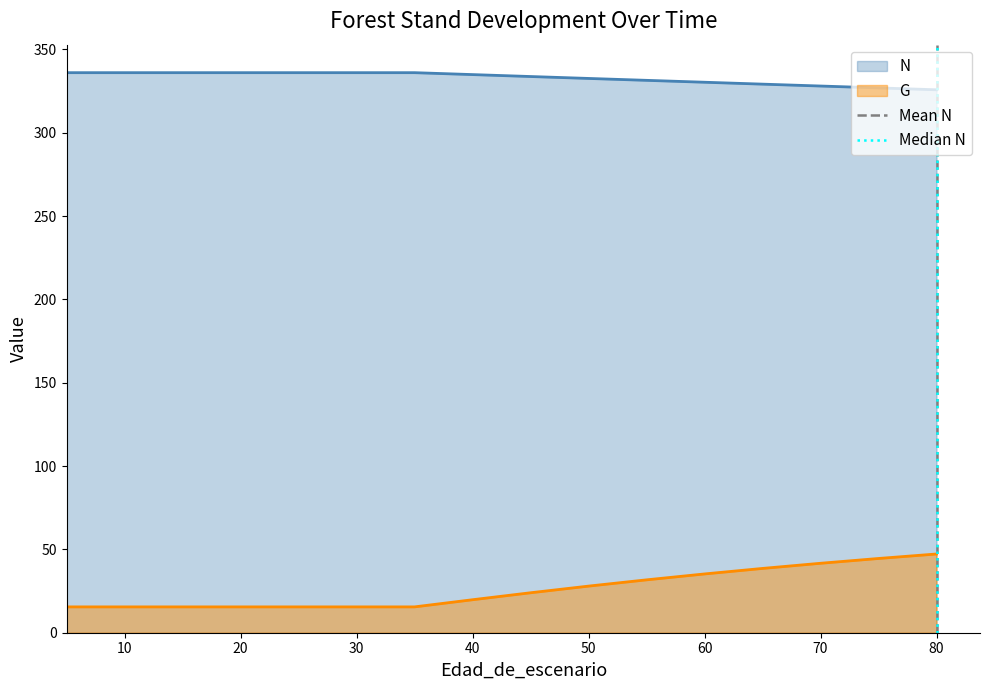

Is it true that Mean N equals 0 at 0?

False